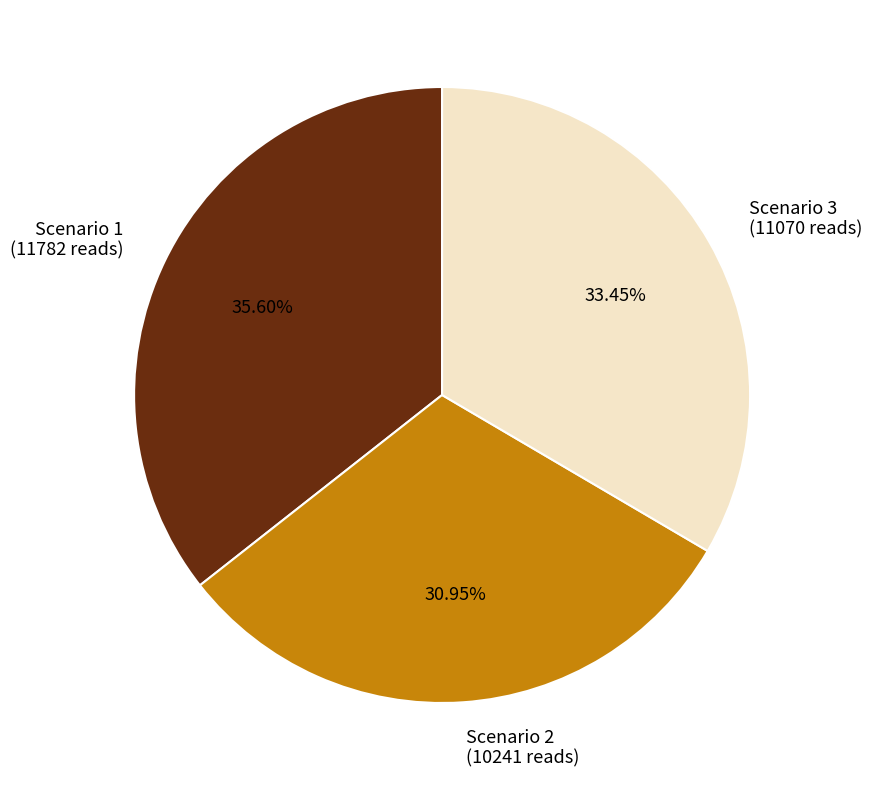

What is the smallest slice in the pie chart?

Scenario 2